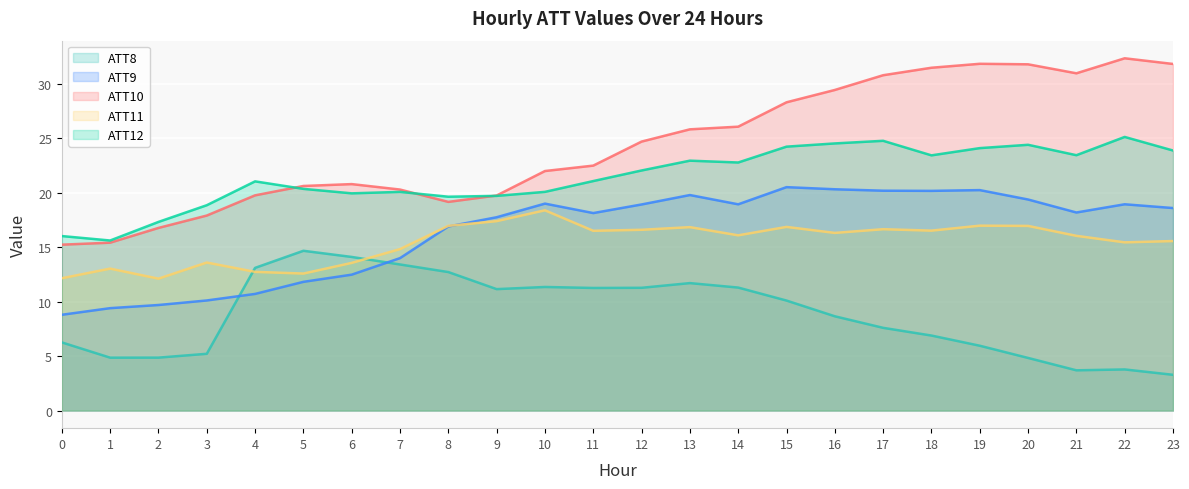

Does the chart display data point markers on the line(s)?

No